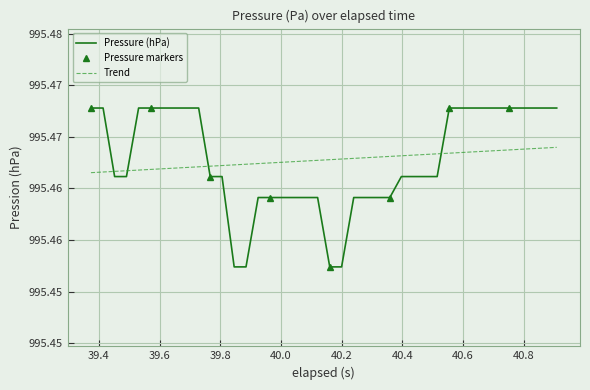

Reading left to right, extract all data points from this chart.

995.5	995.5	995.5	995.5	995.5	995.5	995.5	995.5	995.5	995.5	995.5	995.5	995.5	995.5	995.5	995.5	995.5	995.5	995.5	995.5	995.5	995.5	995.5	995.5	995.5	995.5	995.5	995.5	995.5	995.5	995.5	995.5	995.5	995.5	995.5	995.5	995.5	995.5	995.5	995.5